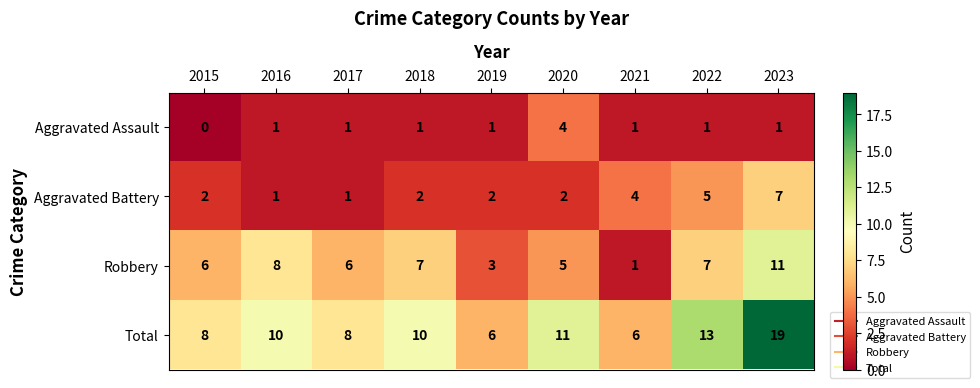

What is the total value across all series at 2019?

12